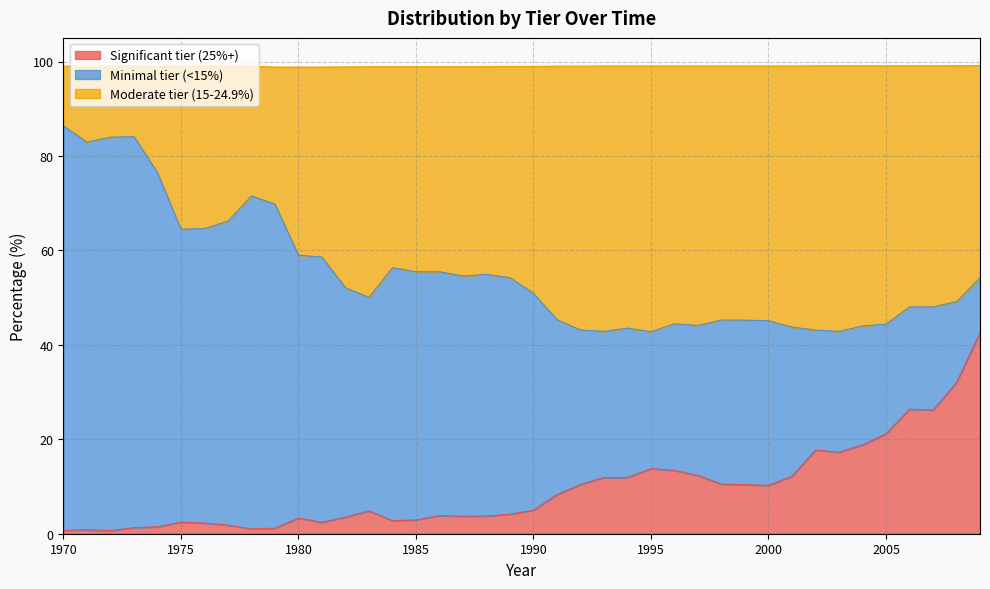

True or false: Moderate tier (15-24.9%) and Significant tier (25%+) cross at least once.

False